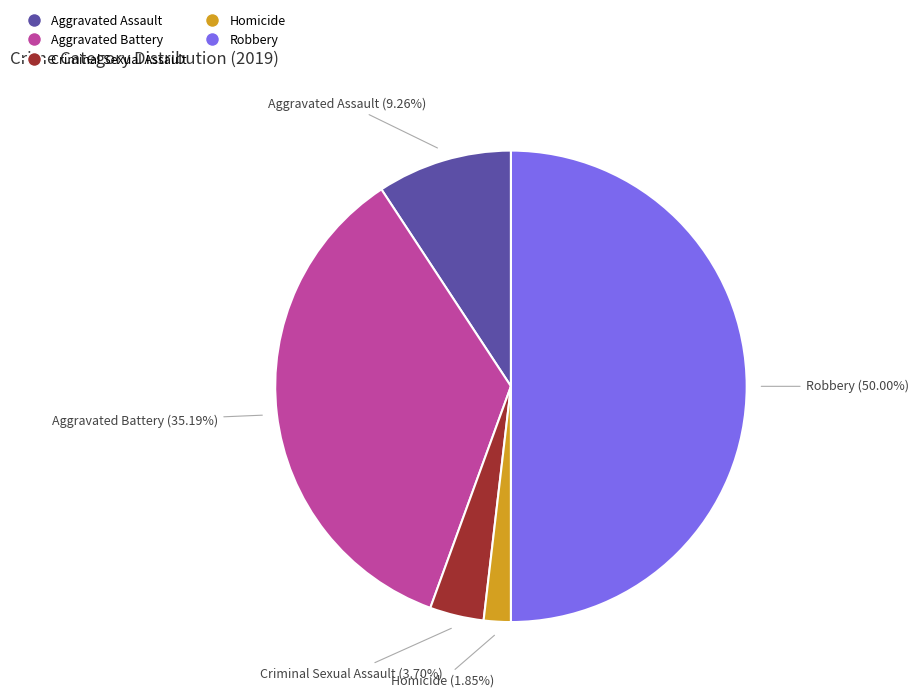

Combined, what portion of the pie is Robbery and Aggravated Battery?

85.2%